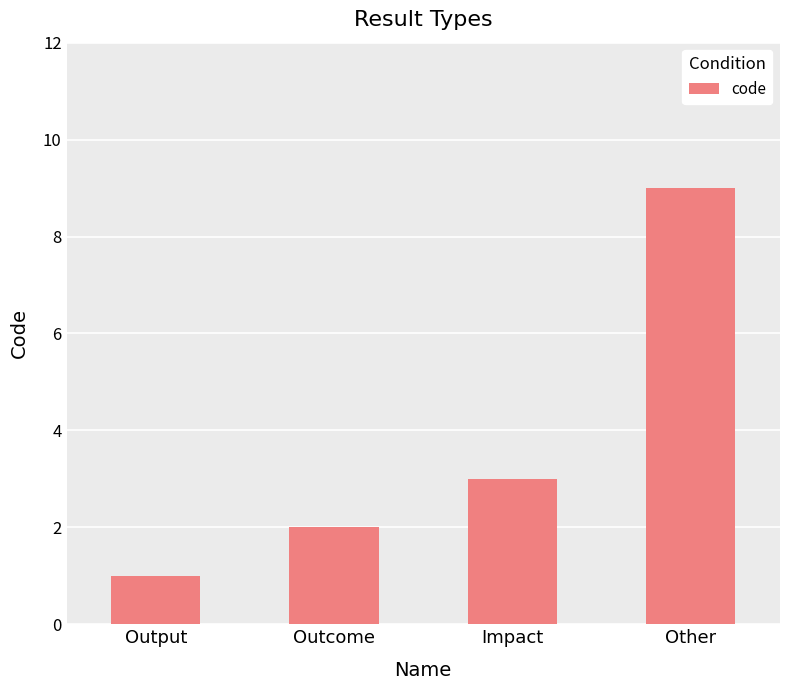

What is the change in value from Outcome to Impact?

+1